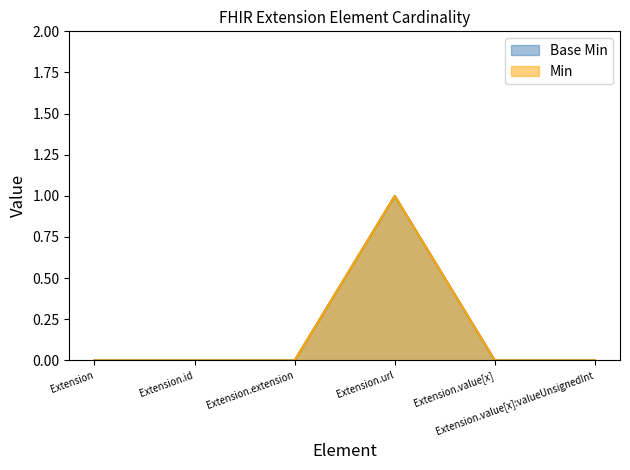

Which series has the largest total across all categories?

Base Min